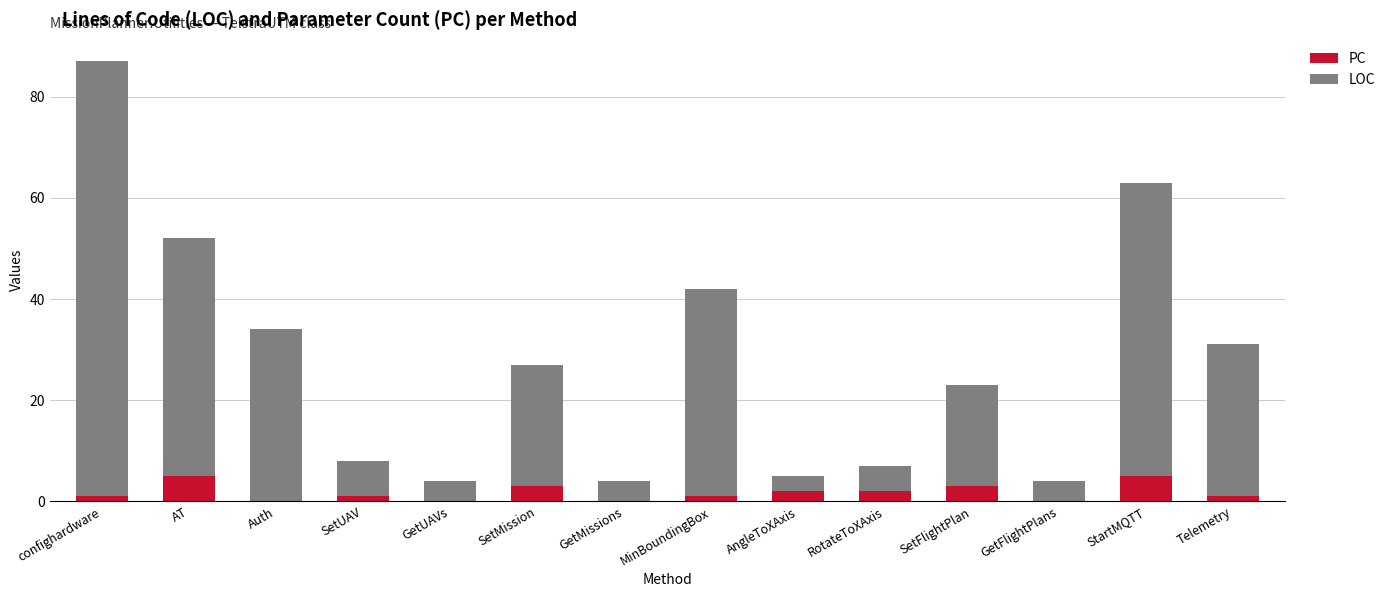

The value of PC at AngleToXAxis is 2. True or false?

True